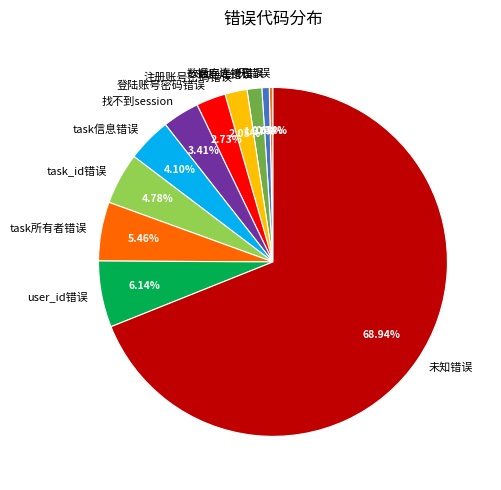

What is the ratio of the value at task_id错误 to the value at 找不到session?

1.4